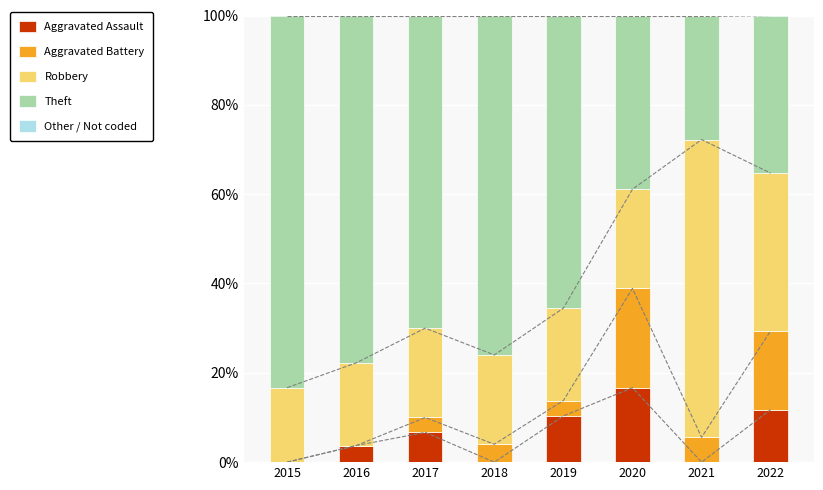

How many groups of bars are there?

8